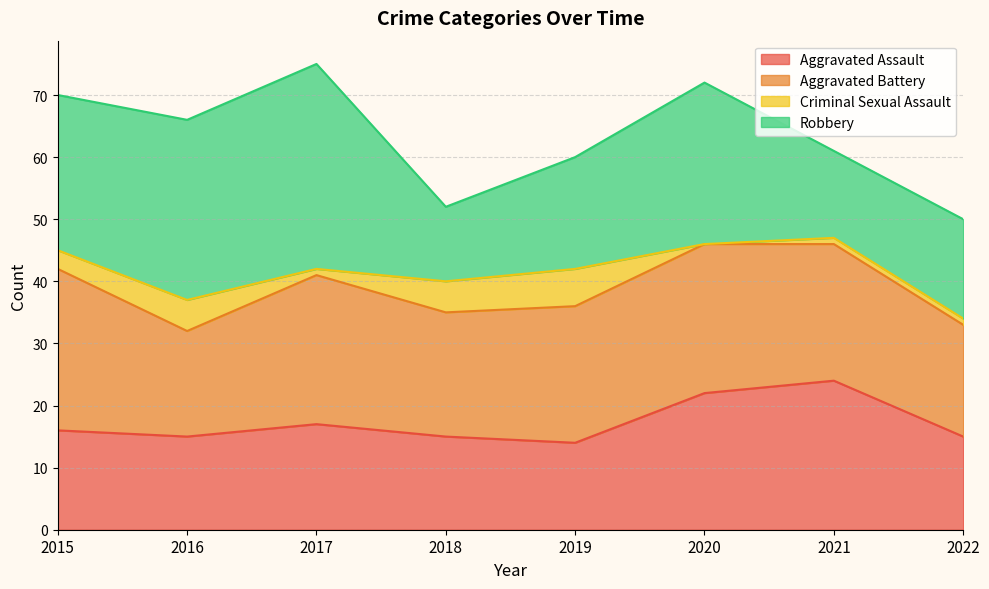

How many lines are shown in the chart?

4